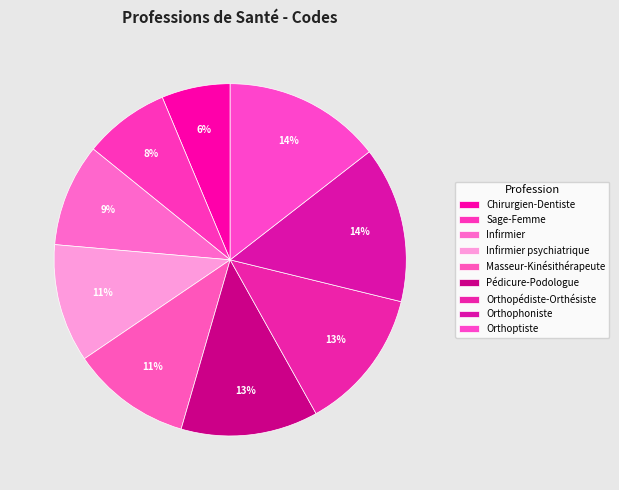

What percentage is NOT represented by Infirmier?

90.6%